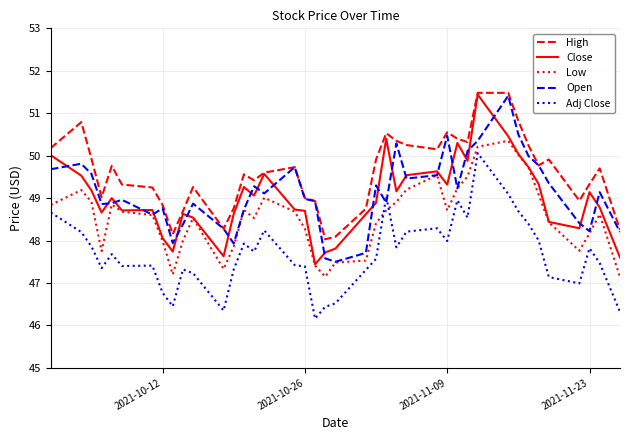

What is the smallest value displayed?

46.2